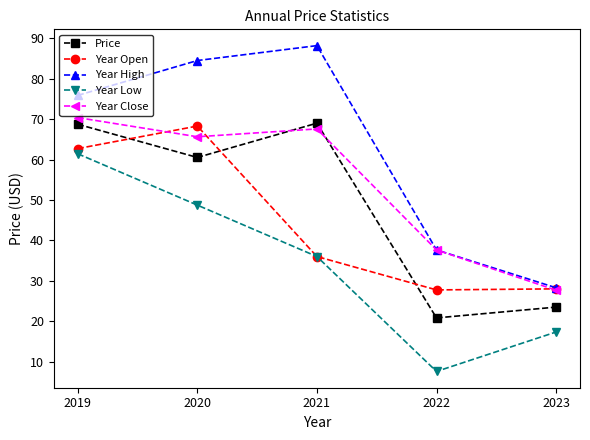

What are all the series names shown in the legend?

Price, Year Open, Year High, Year Low, Year Close